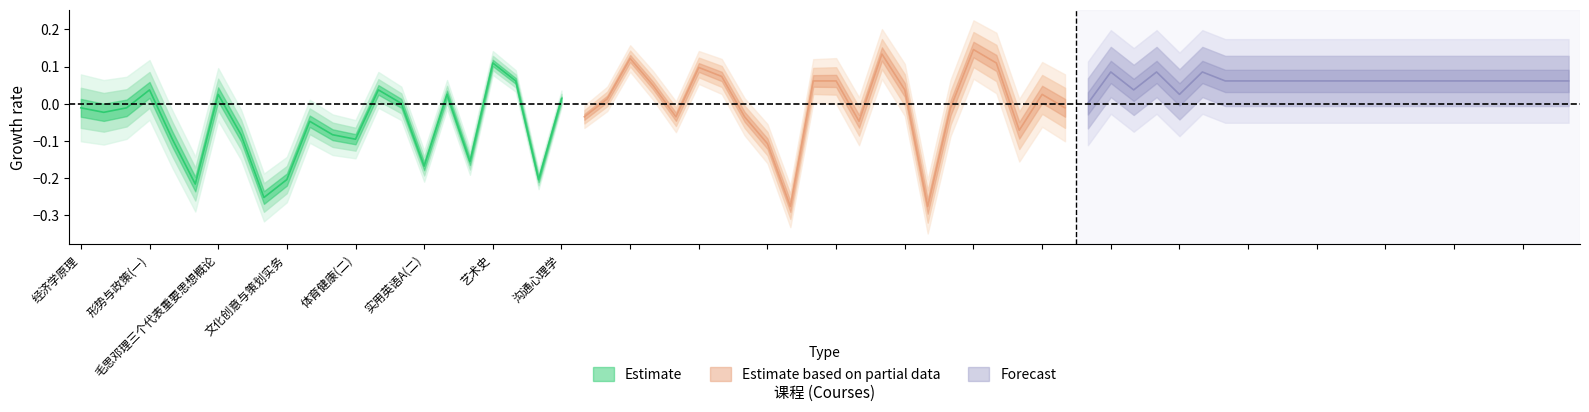

Does the chart have visible grid lines?

No